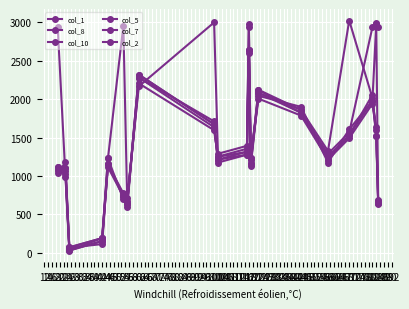

At how many categories does at least one series exceed 954?

17